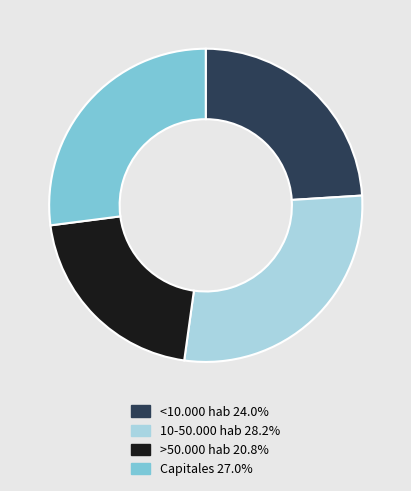

Is it true that <10.000 hab is 24% of the pie?

True